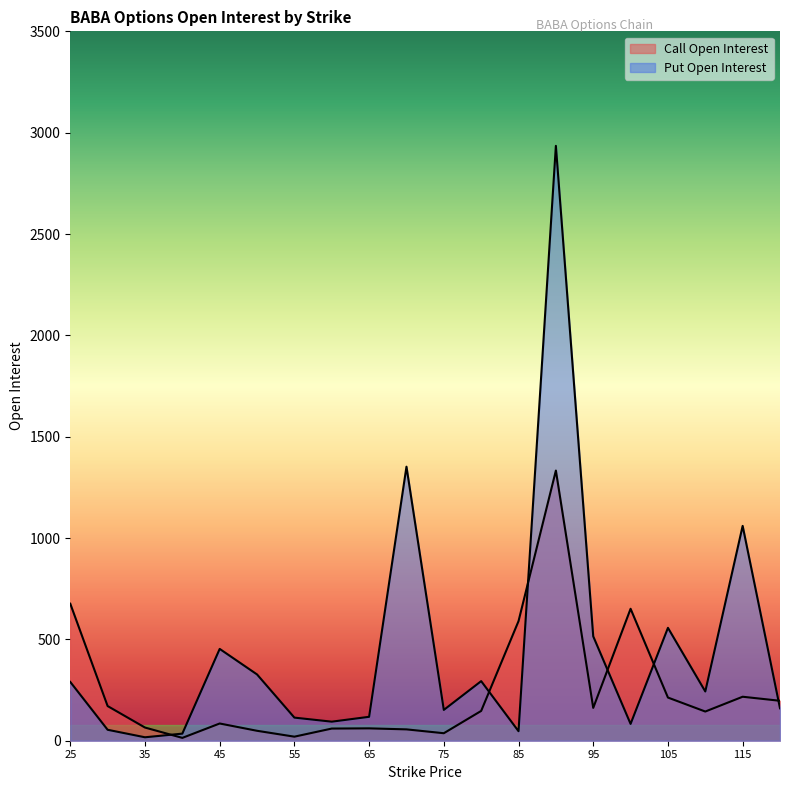

What is the difference between the maximum and minimum values in the Put Open Interest series?

2918